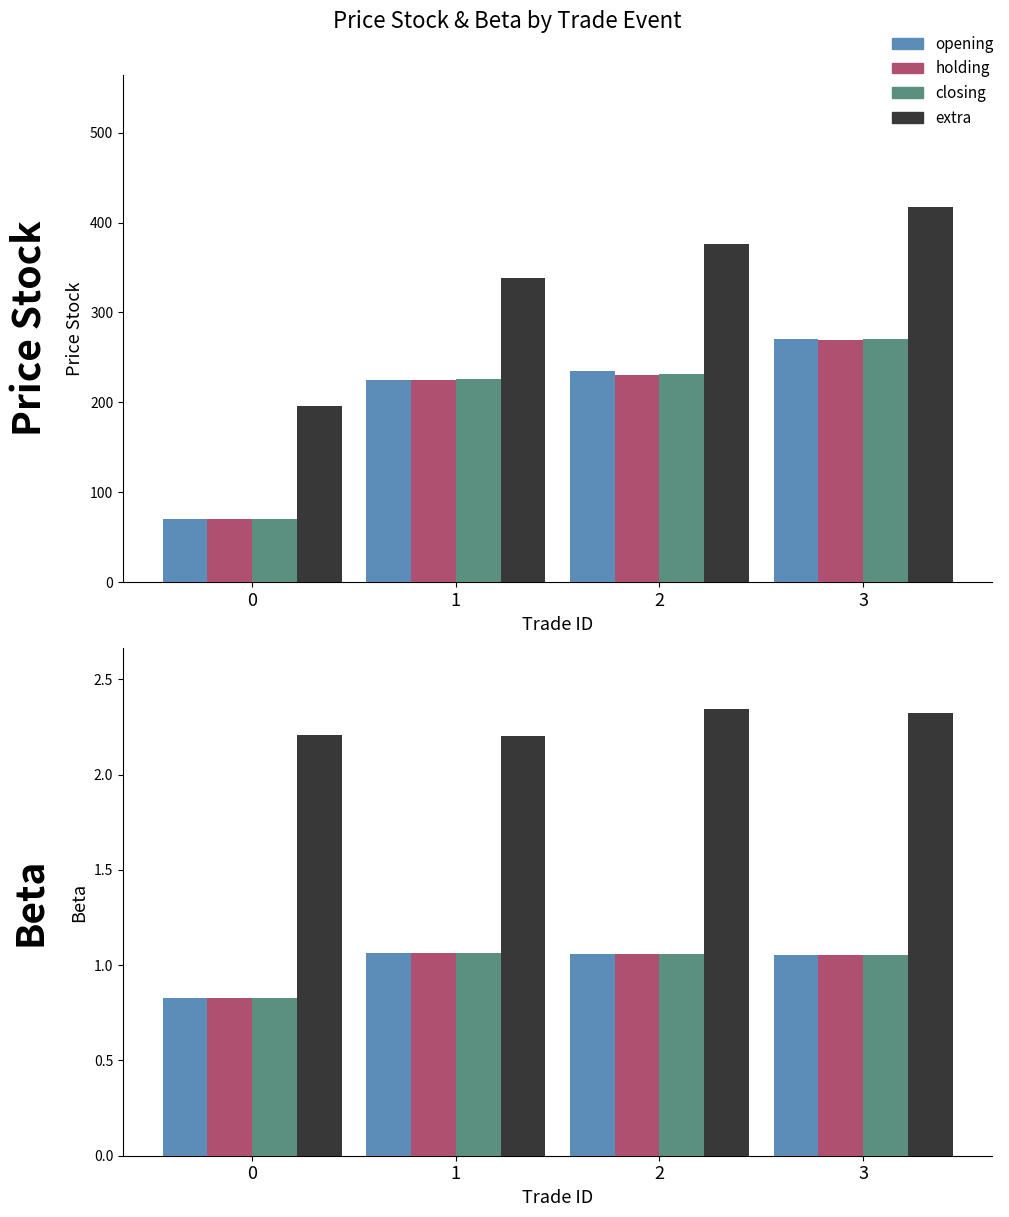

The closing series shows 0.5 at 1. True or false?

False